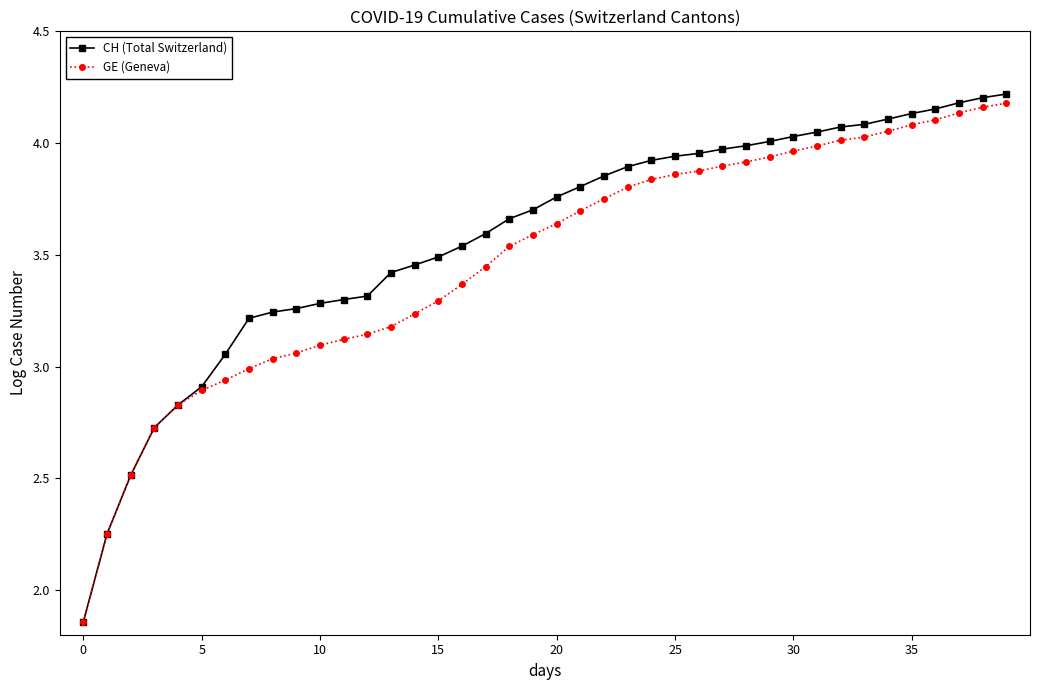

Which series has the widest spread of values?

CH (Total Switzerland)